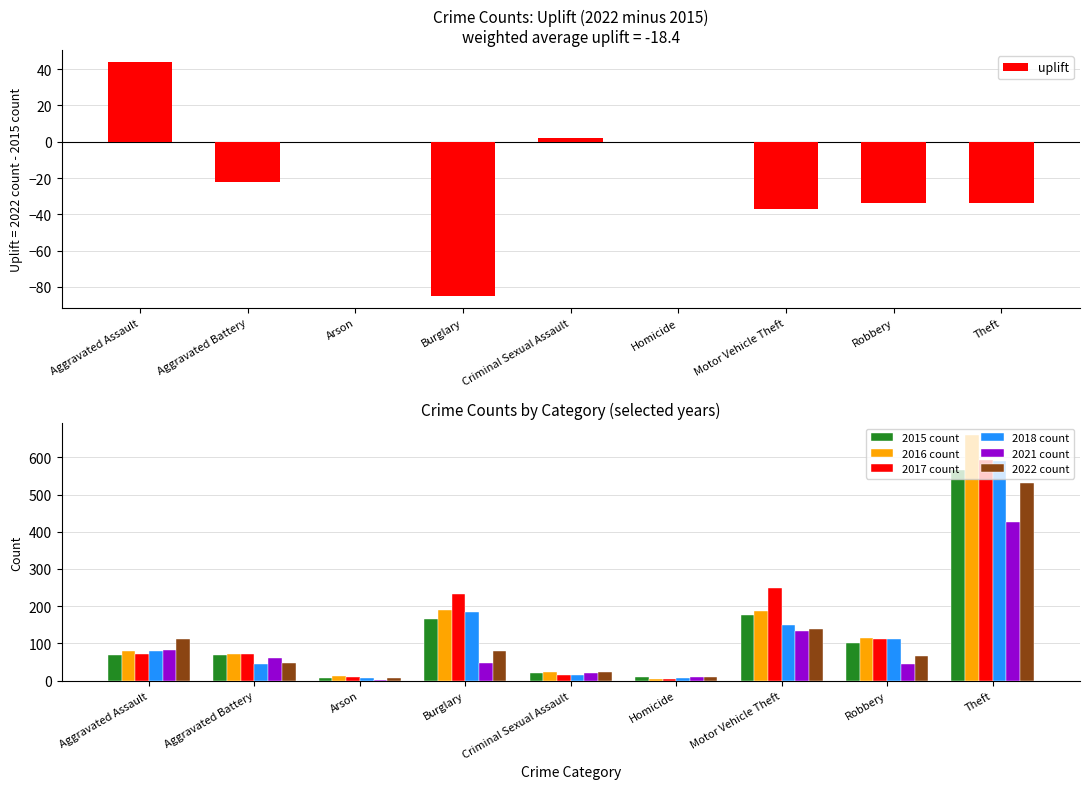

At which category is the sum across all series the highest?

Theft